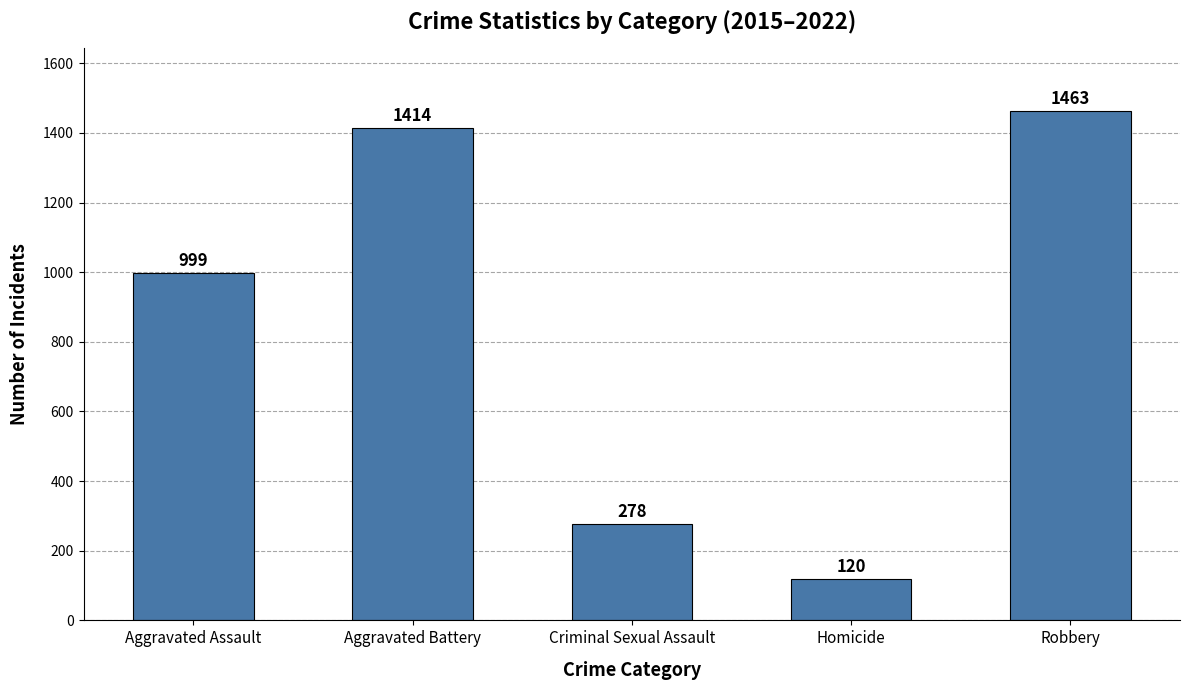

Where is the data nearest to the value 791?

Aggravated Assault